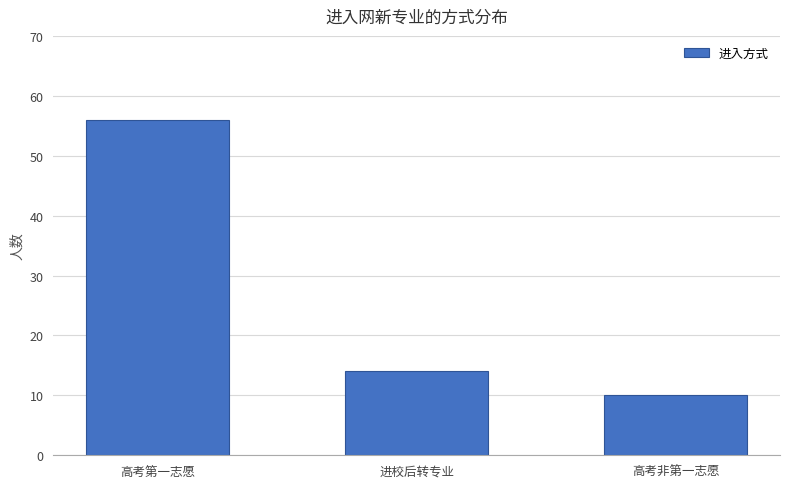

What is the change in value from 高考第一志愿 to 高考非第一志愿?

-46